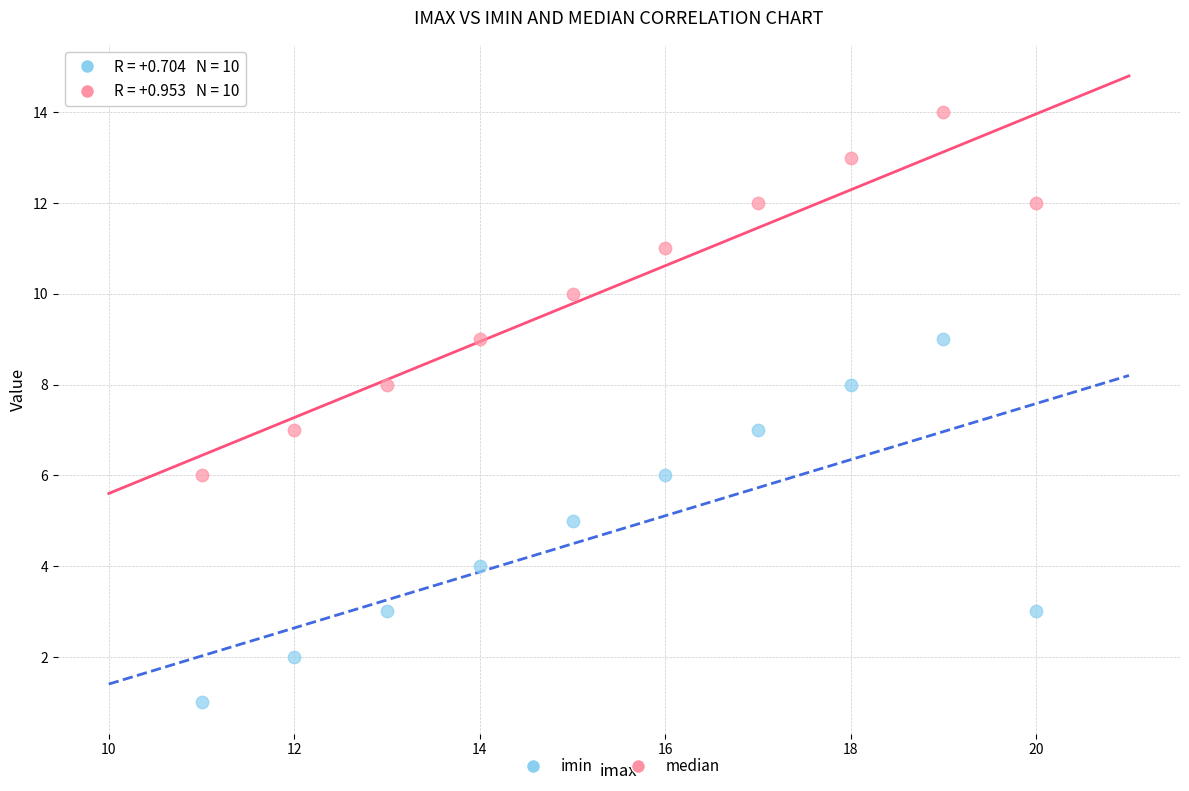

Which series reaches the minimum Y coordinate?

imin